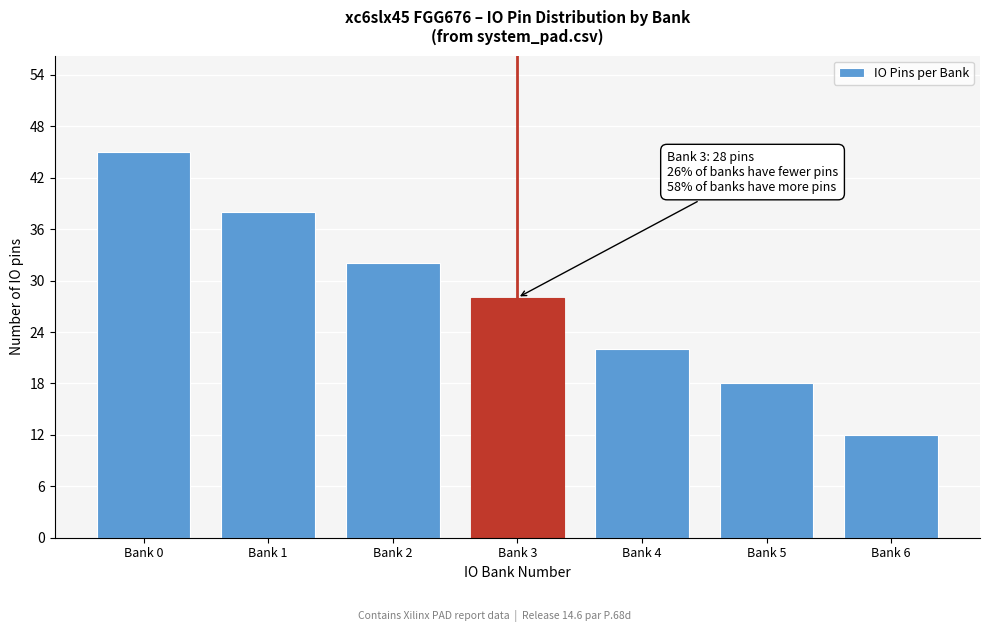

Reading right to left, transcribe all the data shown in this chart.

12	18	22	28	32	38	45